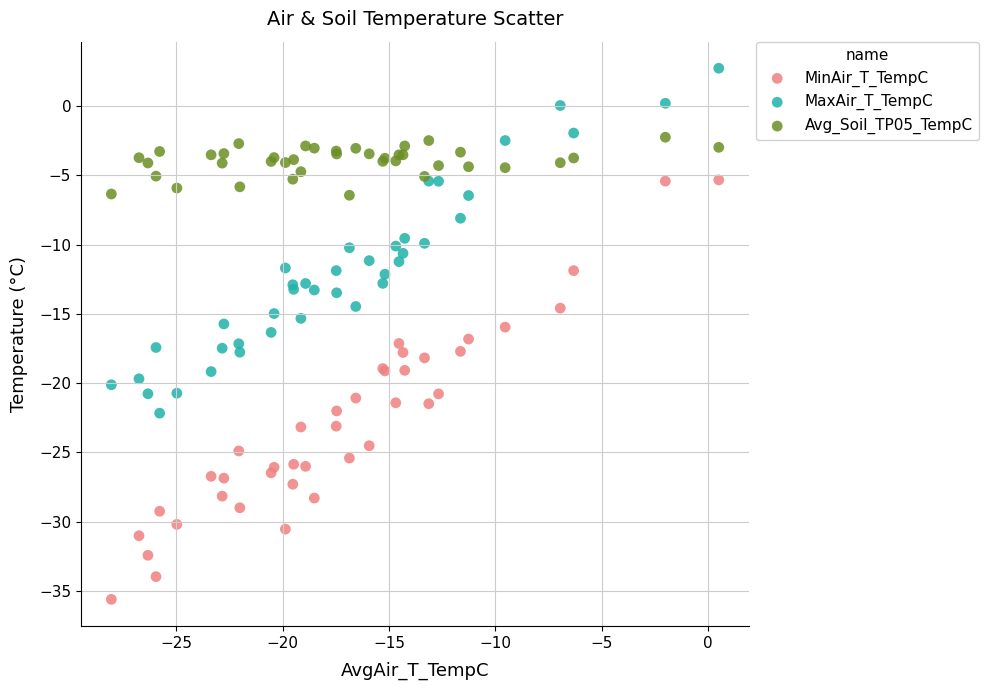

Which series has the largest Y range (max minus min)?

MinAir_T_TempC